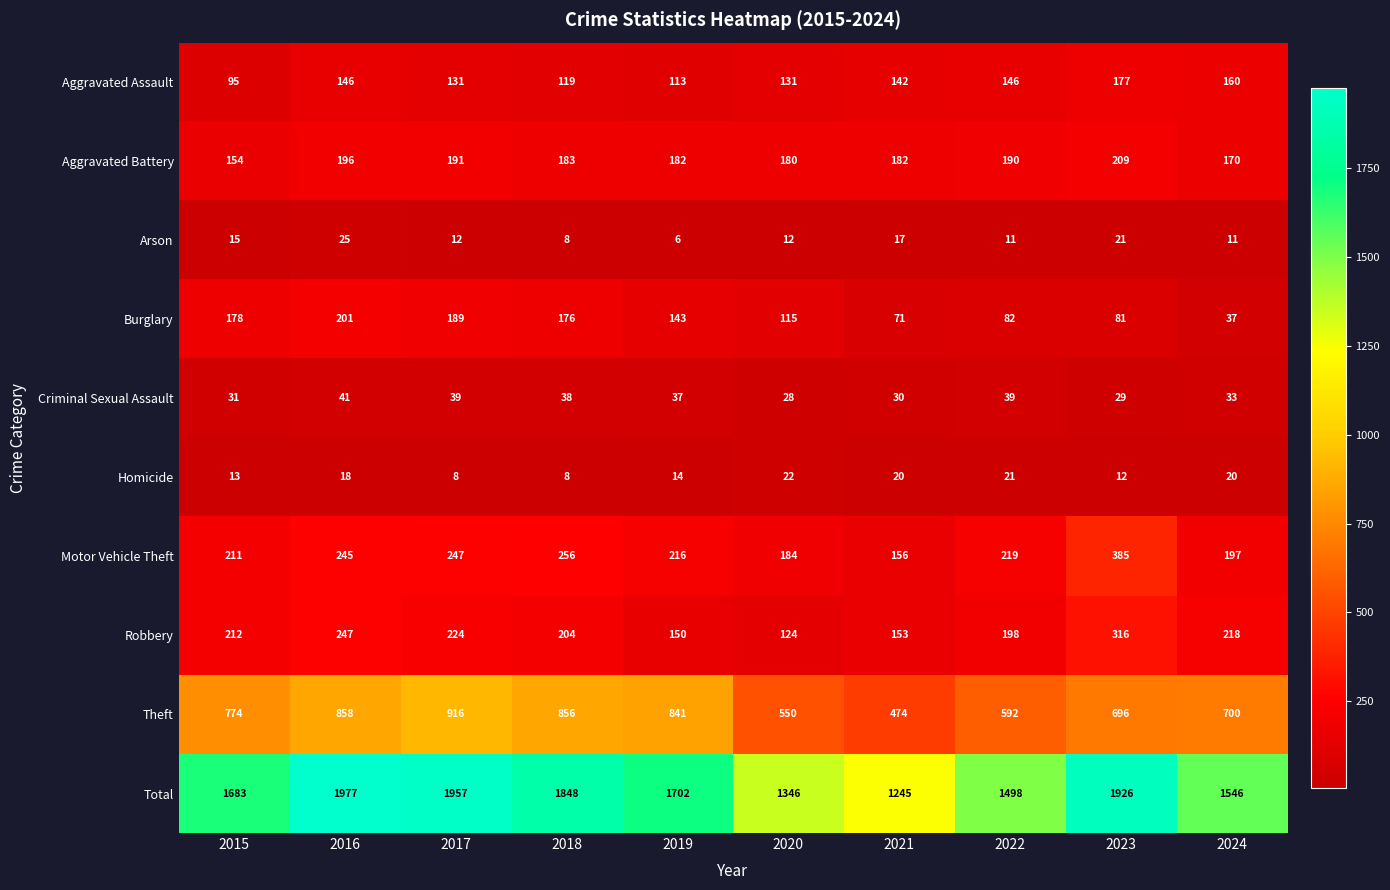

At which category does the chart reach its peak across all series?

2016